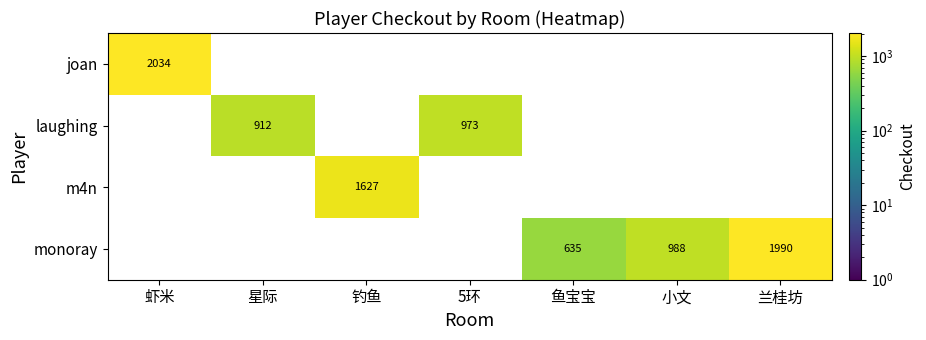

True or false: laughing has a value of 287 at 5环.

False